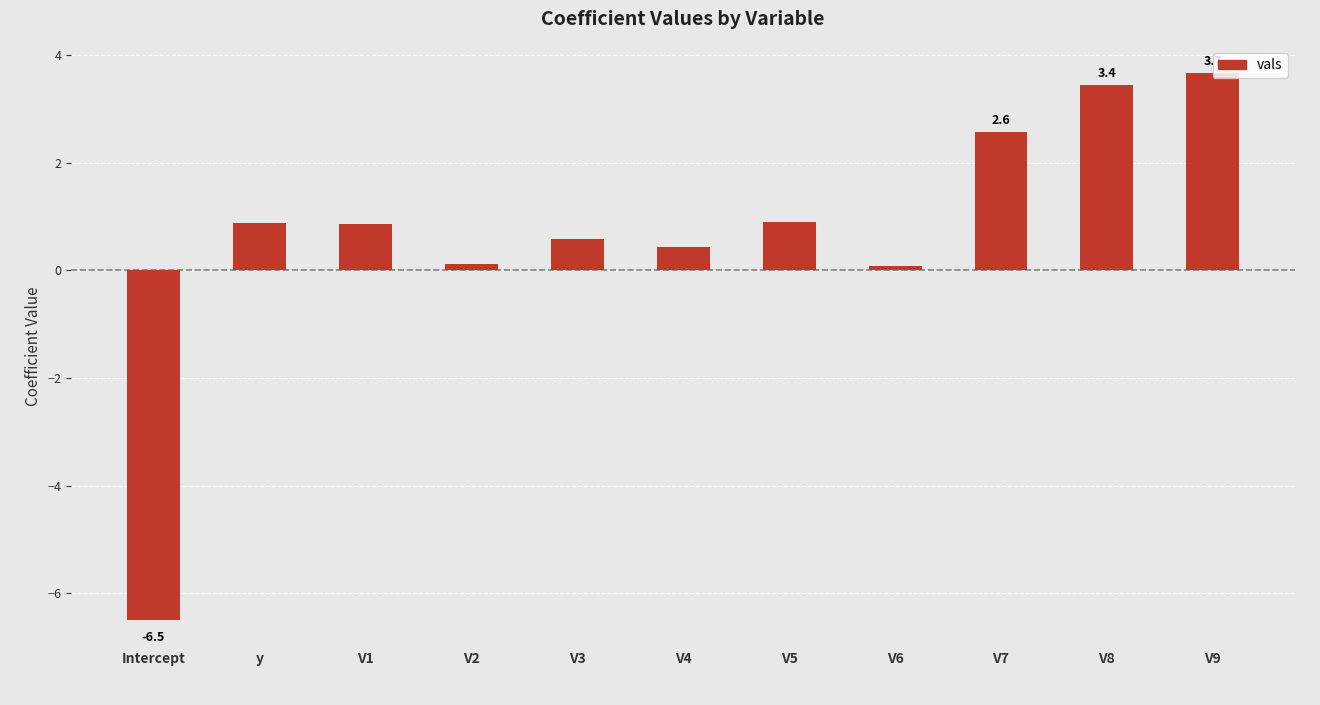

What is the change in value from Intercept to V7?

+9.1